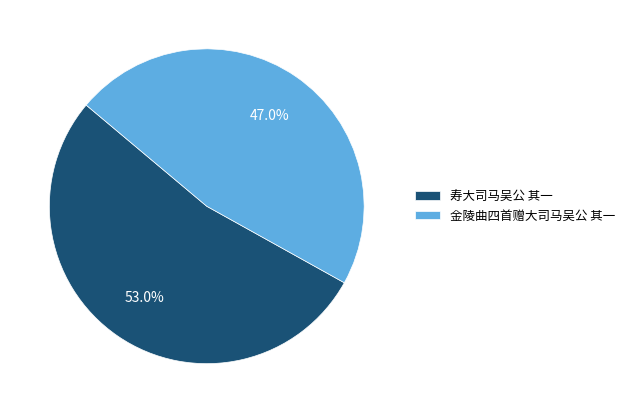

To the nearest percent, what is the difference between the 金陵曲四首赠大司马吴公 其一 and 寿大司马吴公 其一 slice percentages?

6%